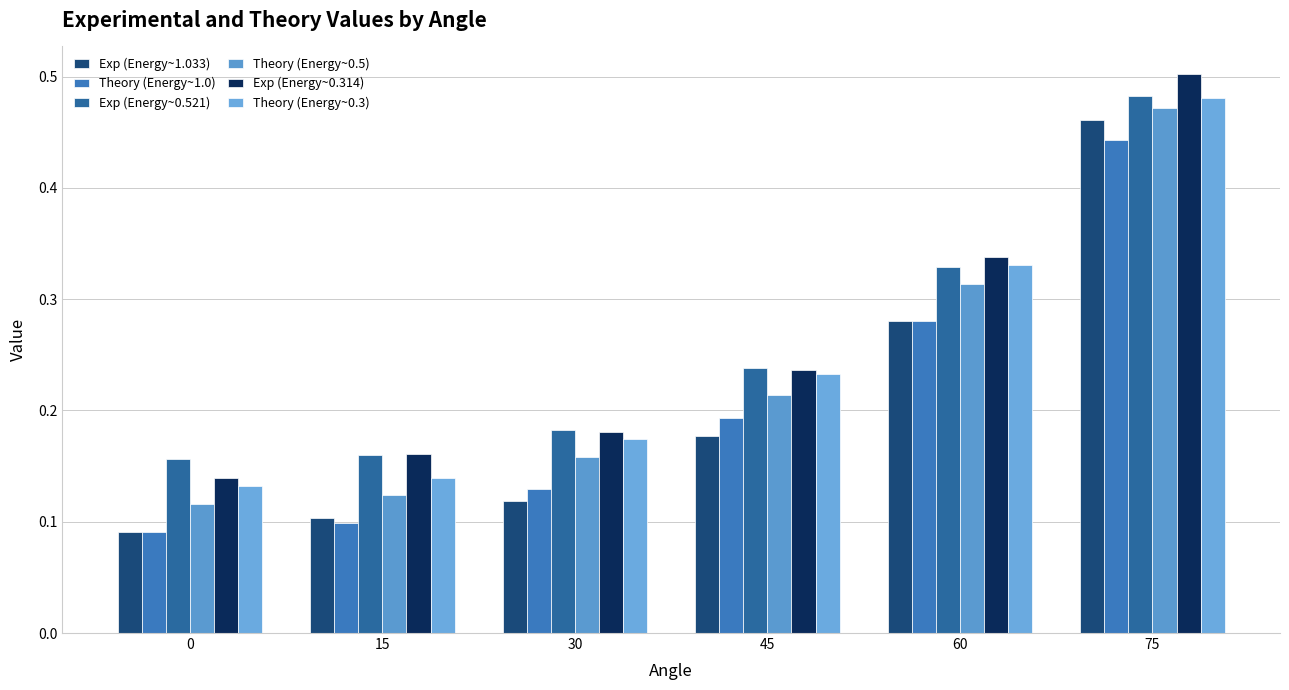

How many groups of bars are there?

6